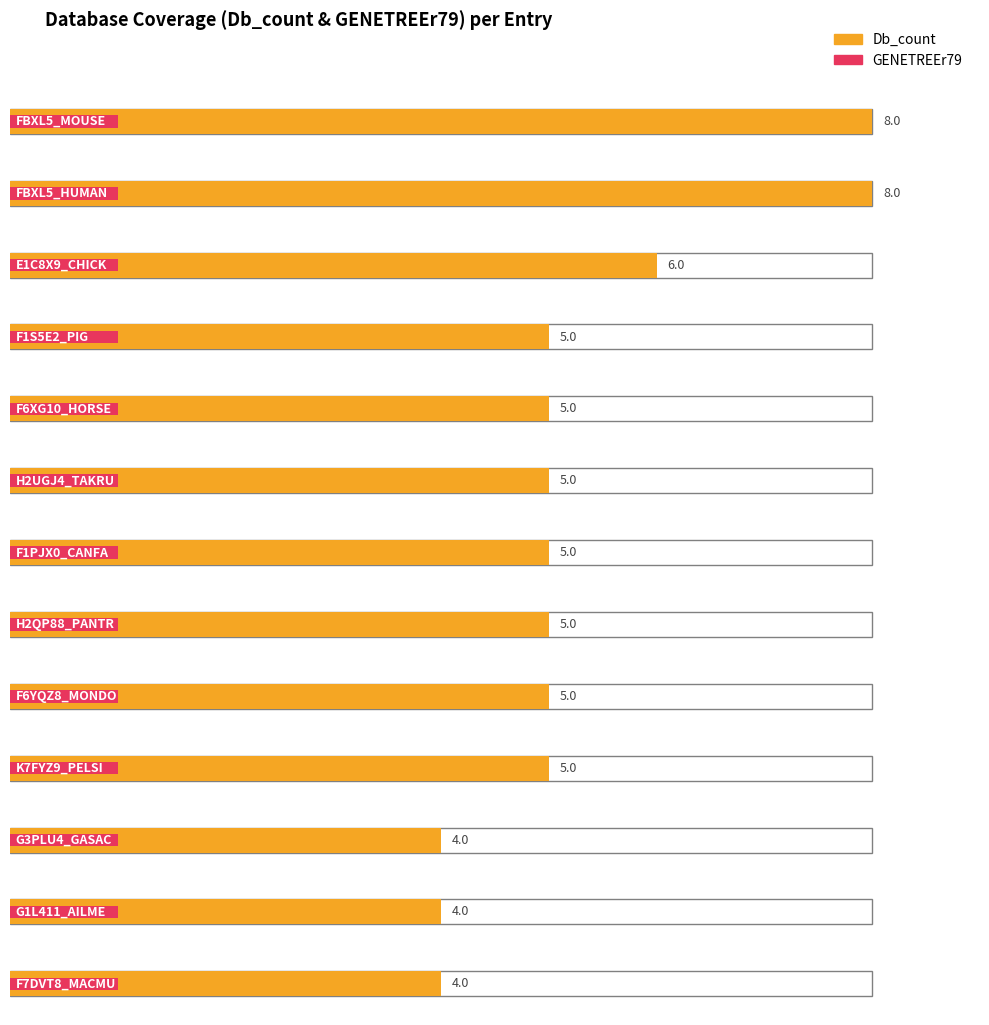

List the labels in order of GENETREEr79 value, smallest first.

FBXL5_MOUSE, FBXL5_HUMAN, E1C8X9_CHICK, F1S5E2_PIG, F6XG10_HORSE, H2UGJ4_TAKRU, F1PJX0_CANFA, H2QP88_PANTR, F6YQZ8_MONDO, K7FYZ9_PELSI, G3PLU4_GASAC, G1L411_AILME, F7DVT8_MACMU